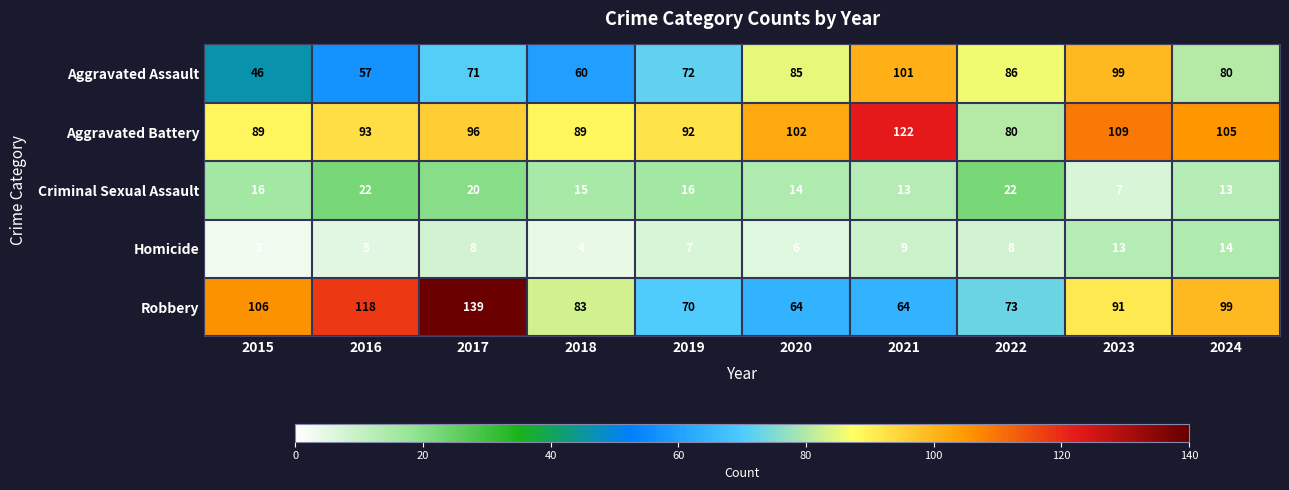

Where does the Aggravated Assault series first go above 80?

2020